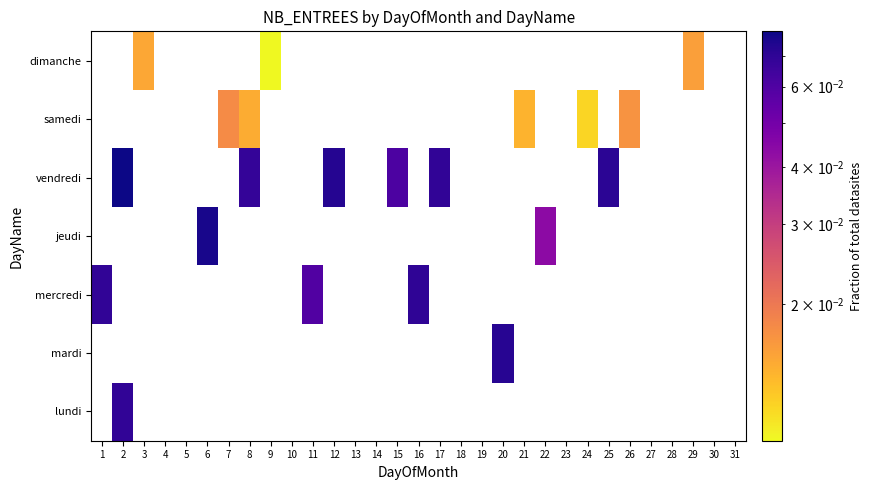

At 24, list the series in order from largest to smallest.

lundi, mardi, mercredi, jeudi, vendredi, samedi, dimanche